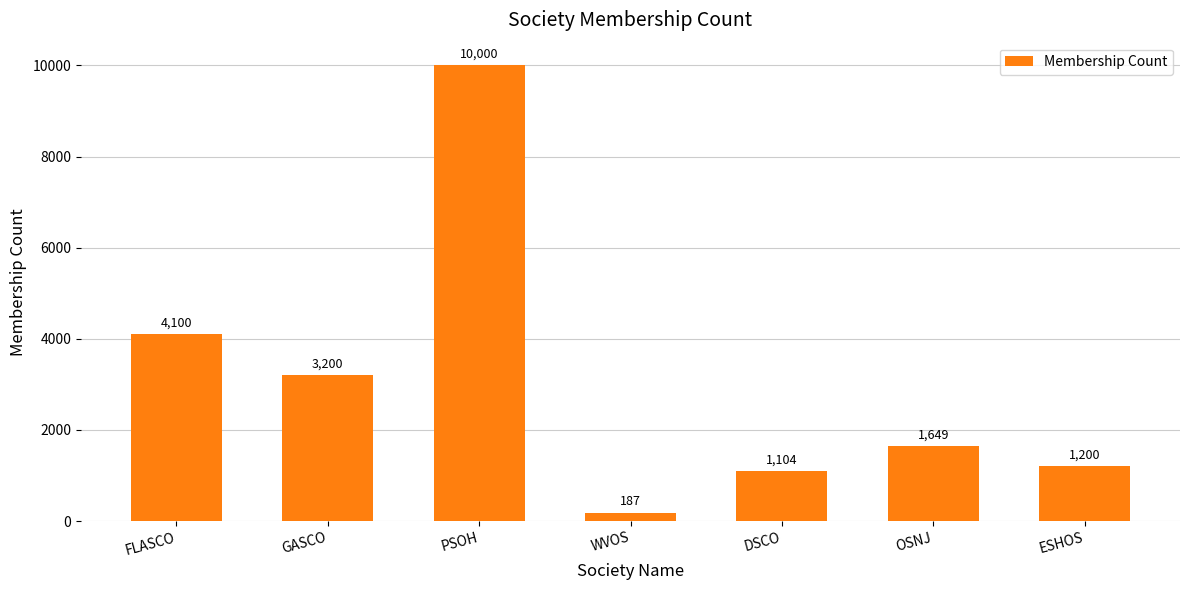

The chart shows a value of 10000 at PSOH. True or false?

True